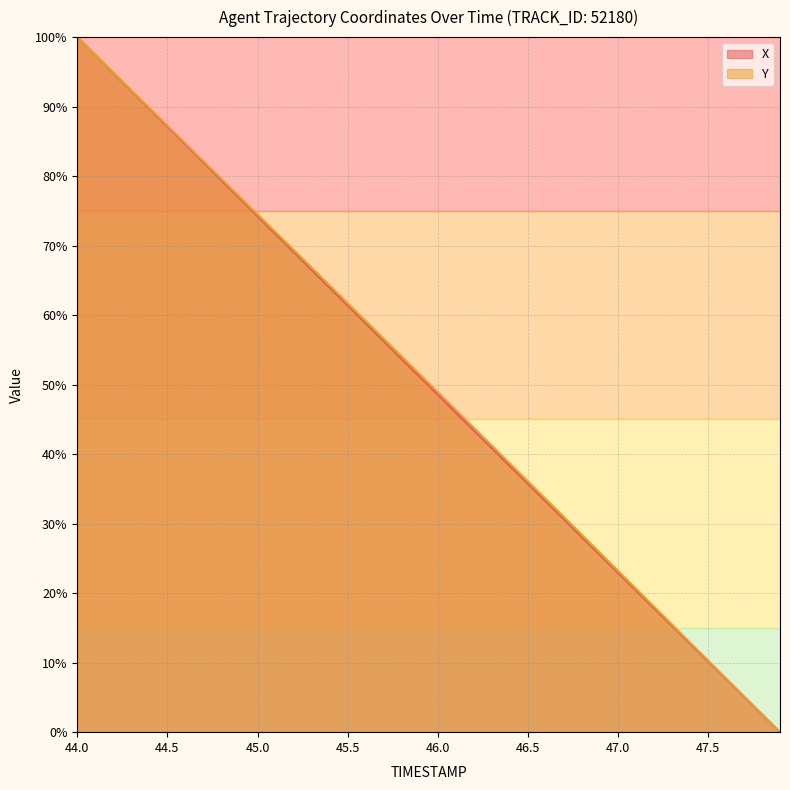

What is the difference between the X values at 45.0 and 46.6?

41.1